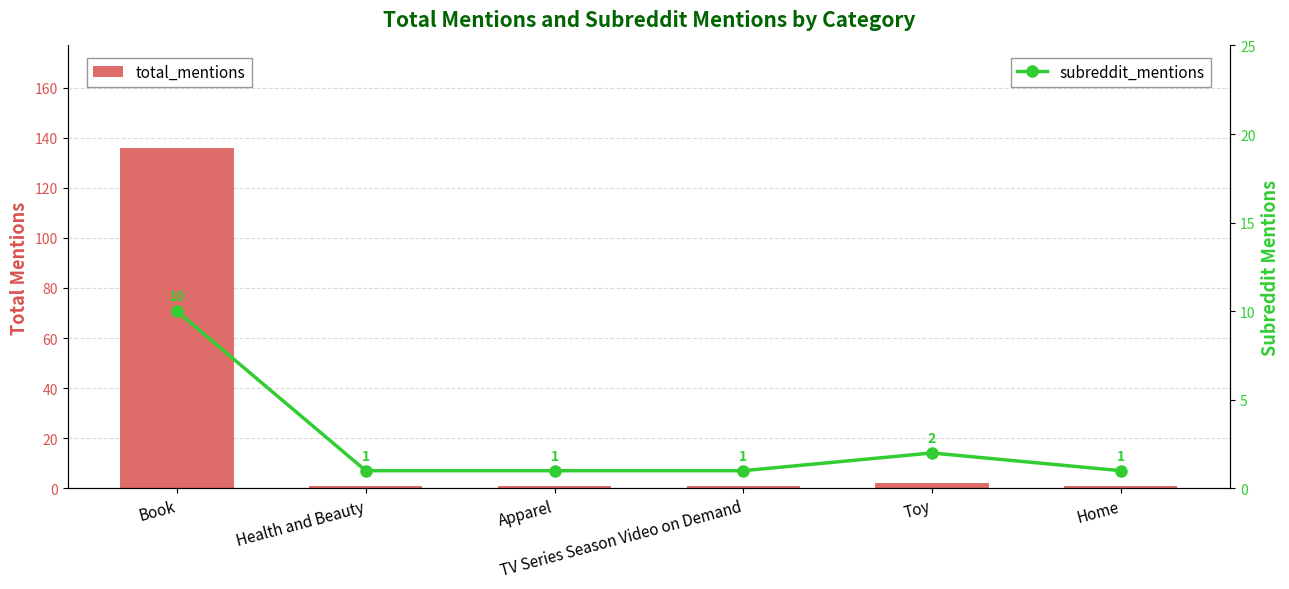

Which series has the largest total across all categories?

total_mentions